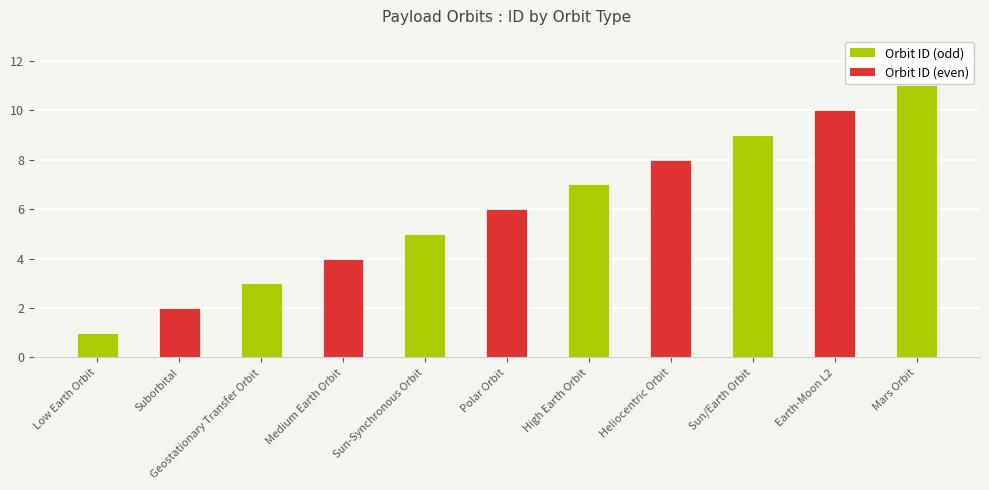

What value does the data have at Sun/Earth Orbit, to the nearest 10?

10